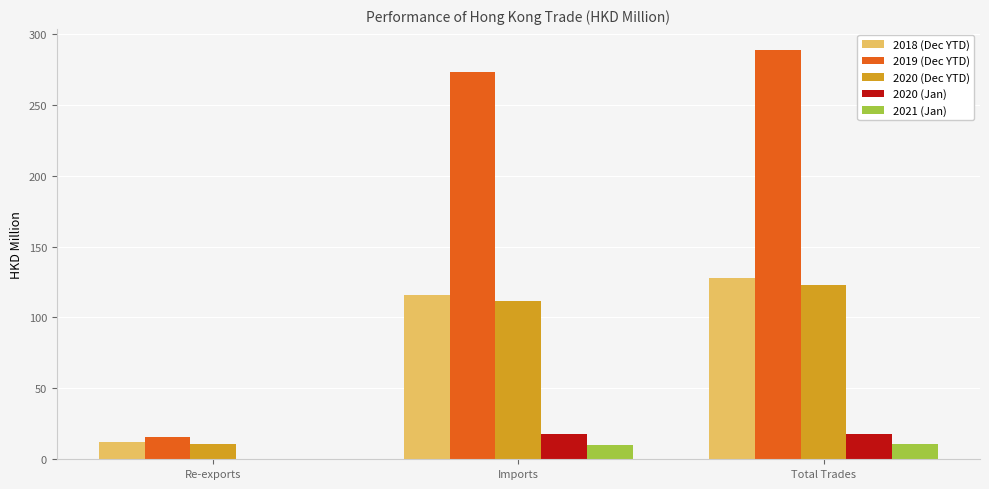

What is the average value of the 2020 (Jan) series?

11.8